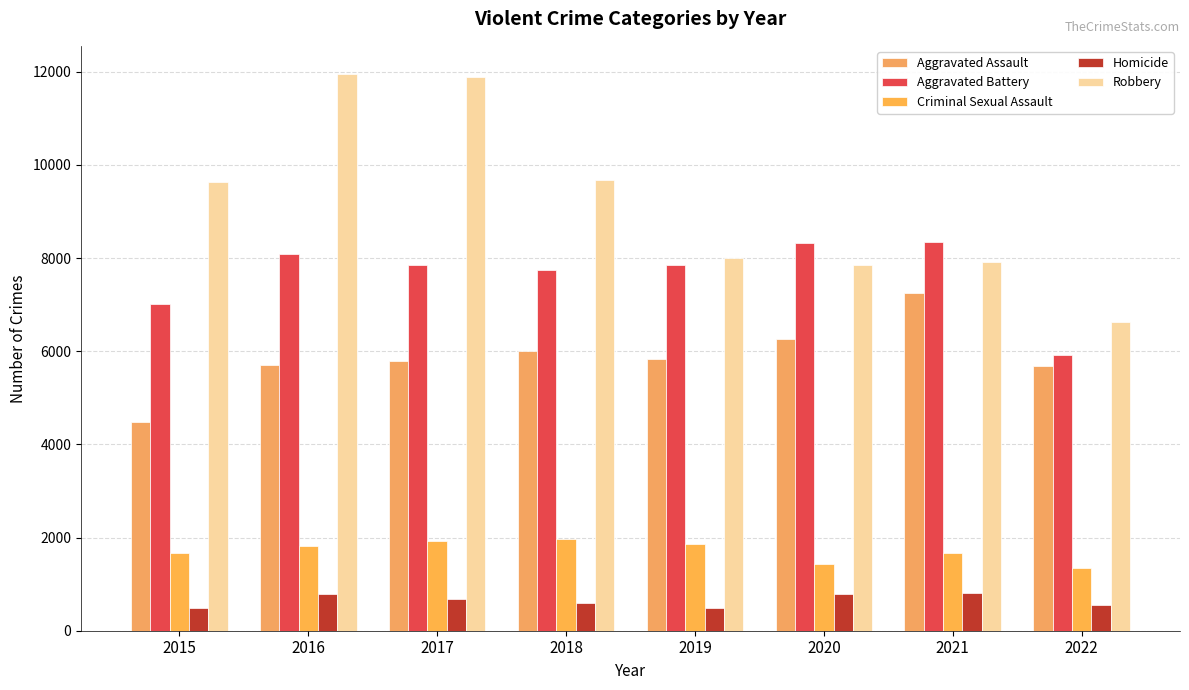

Rank the series at 2022 from lowest to highest value.

Homicide, Criminal Sexual Assault, Aggravated Assault, Aggravated Battery, Robbery